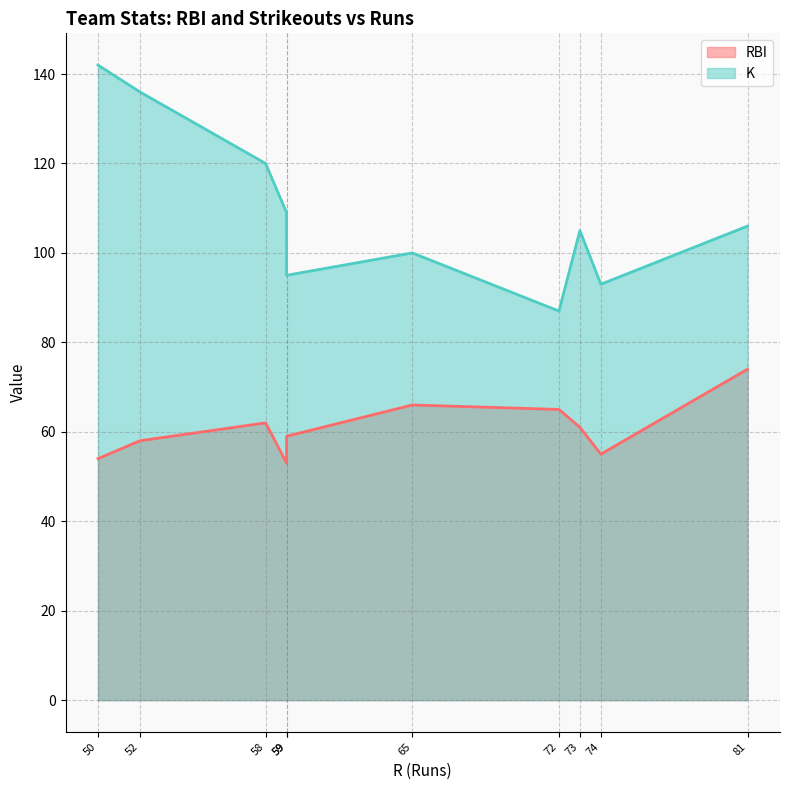

How many values in the RBI series exceed 61?

4